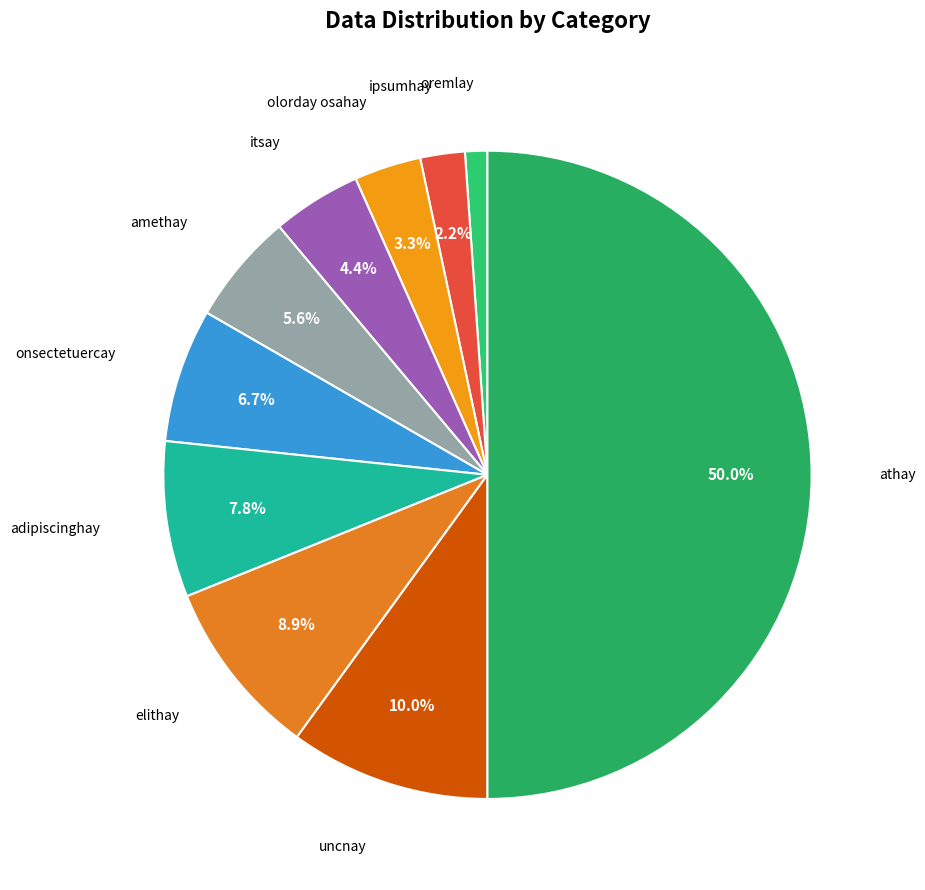

How many slices are in this pie chart?

10